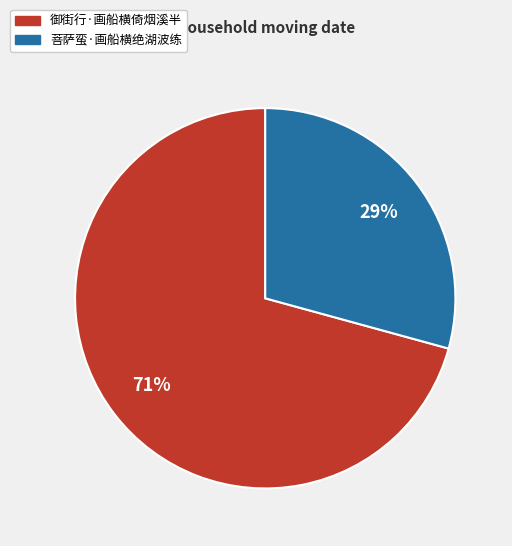

The 菩萨蛮·画船横绝湖波练 slice represents 44% of the pie. True or false?

False